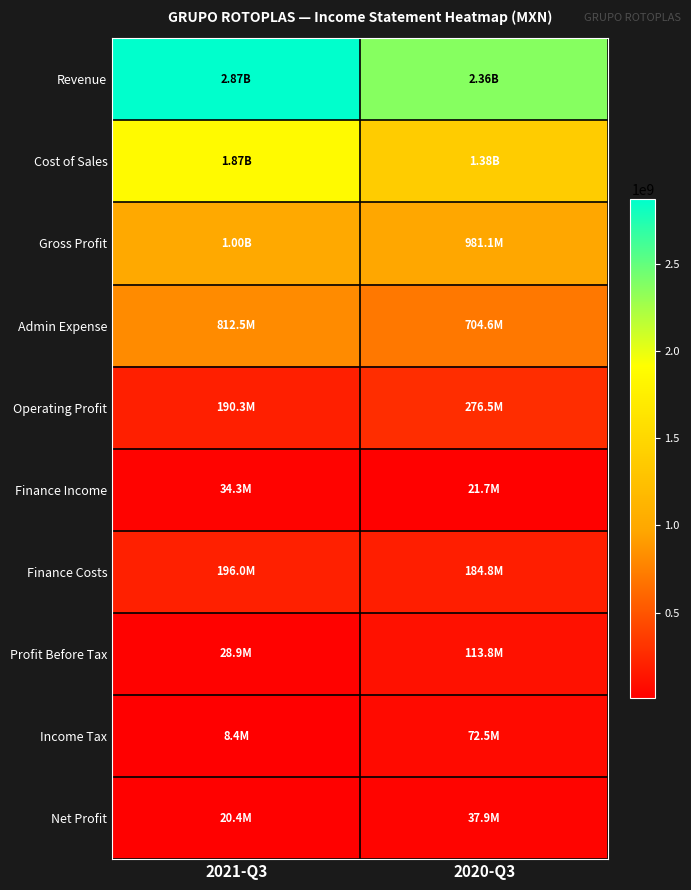

Reading left to right, transcribe all the data shown in this chart.

Revenue: 2021-Q3=2870058000	2020-Q3=2364440000
Cost of Sales: 2021-Q3=1867328000	2020-Q3=1383326000
Gross Profit: 2021-Q3=1002730000	2020-Q3=981114000
Admin Expense: 2021-Q3=812453000	2020-Q3=704643000
Operating Profit: 2021-Q3=190277000	2020-Q3=276471000
Finance Income: 2021-Q3=34294000	2020-Q3=21669000
Finance Costs: 2021-Q3=195975000	2020-Q3=184839000
Profit Before Tax: 2021-Q3=28881000	2020-Q3=113752000
Income Tax: 2021-Q3=8438000	2020-Q3=72474000
Net Profit: 2021-Q3=20443000	2020-Q3=37863000